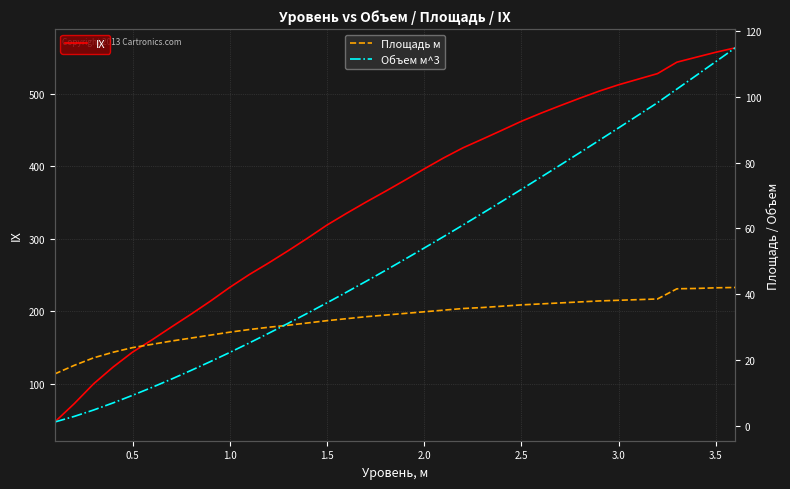

What is the maximum value for IX?

563.6